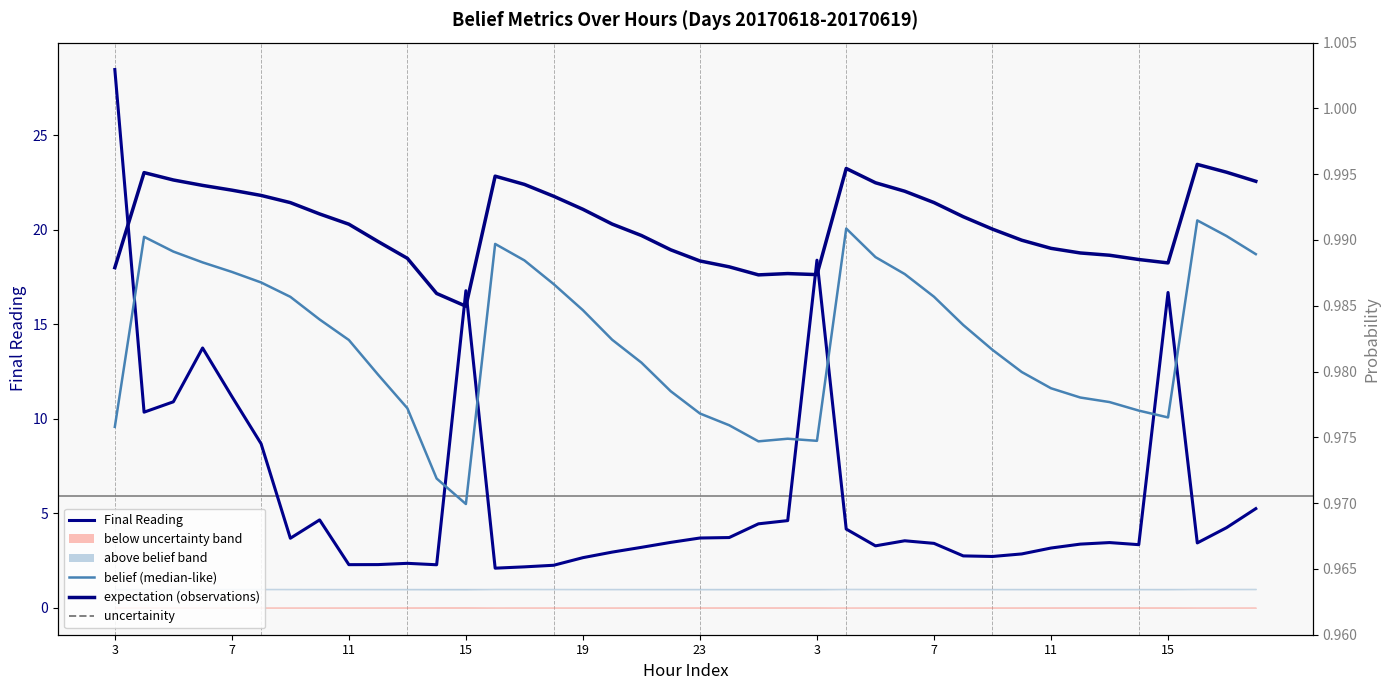

Where is expectation (observations) nearest to the value 0?

15